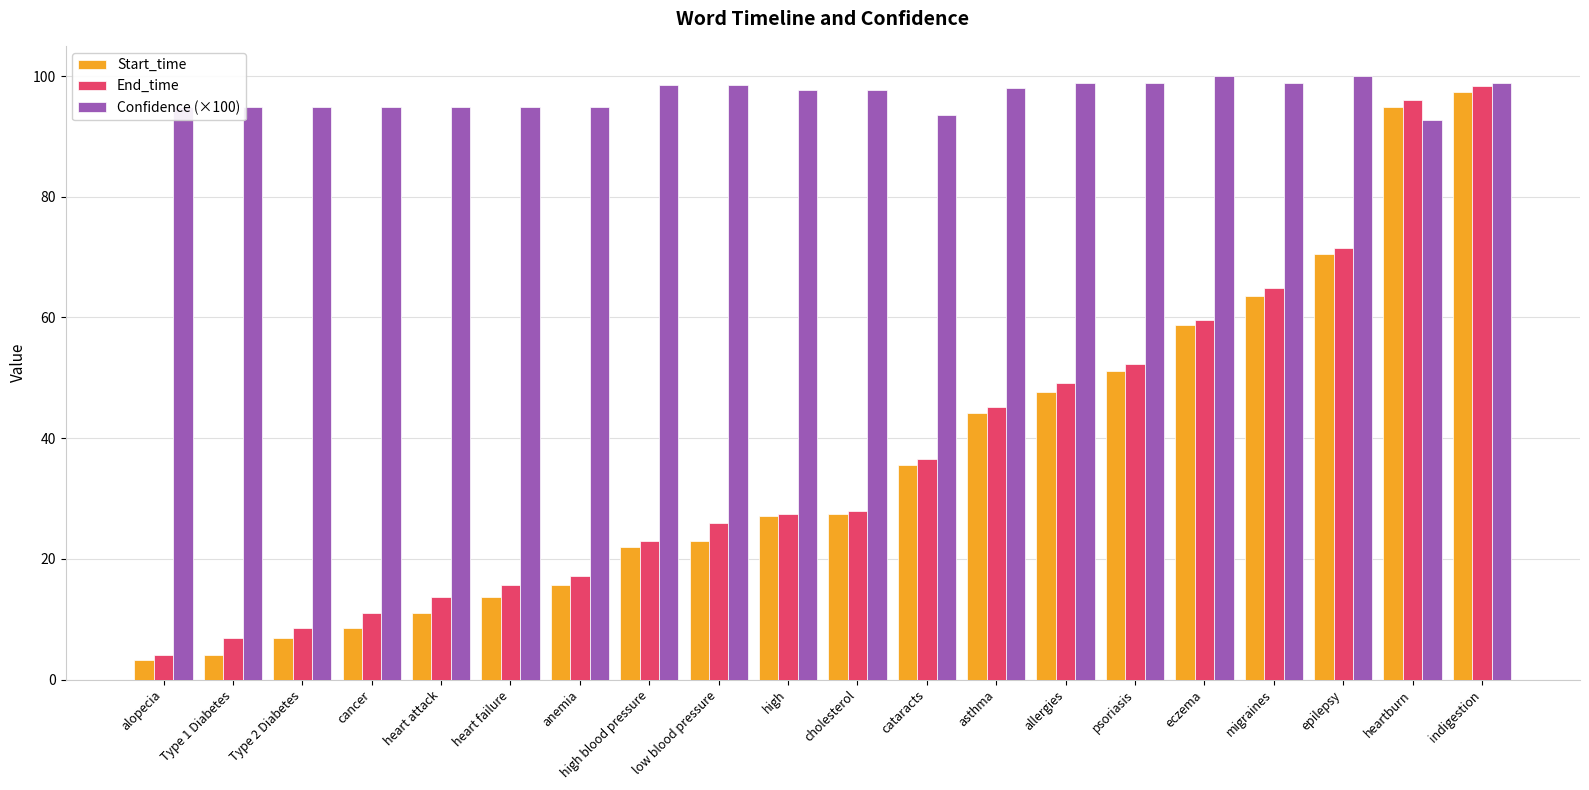

What is the sum of the End_time values at low blood pressure and Type 2 Diabetes?

34.4